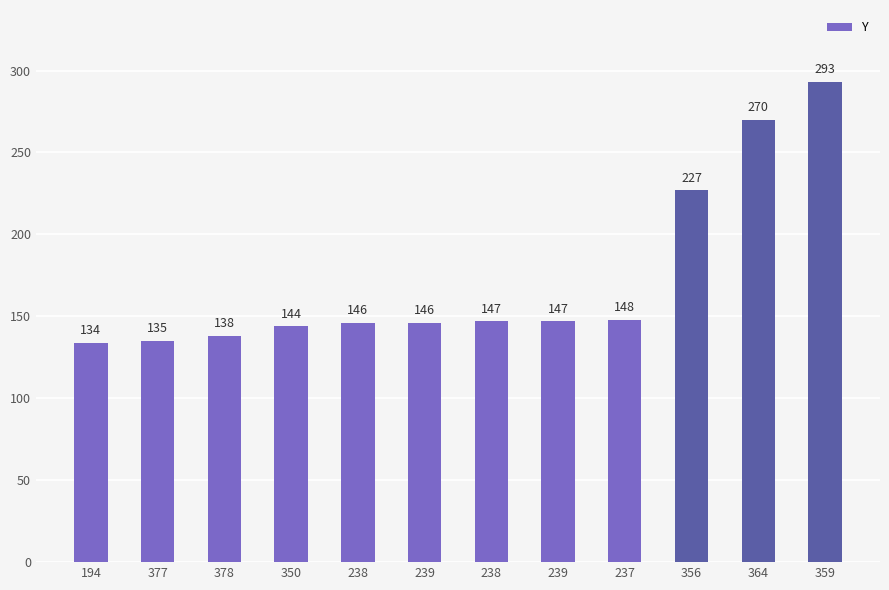

Which category has the lowest value across all series?

194